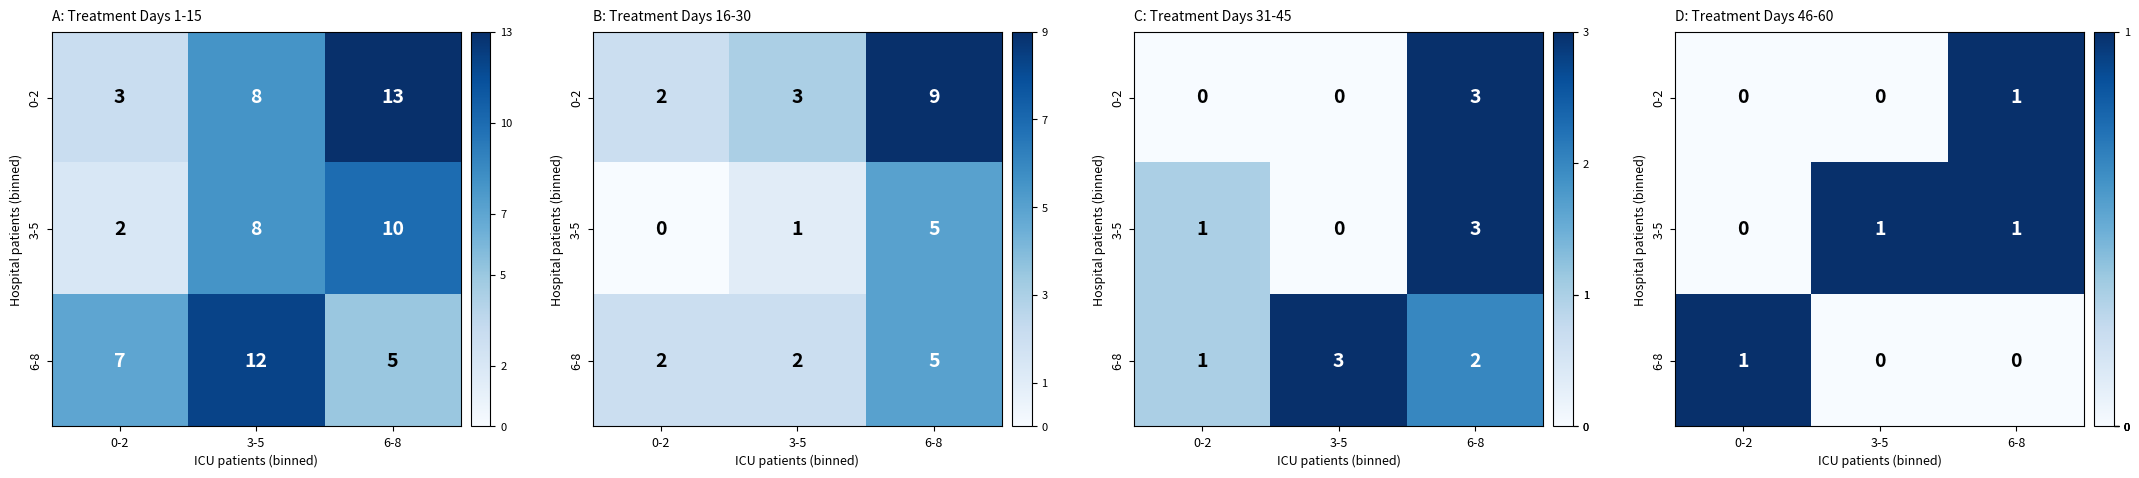

What is the difference between the 0-2 values at 6-8 and 0-2?

1